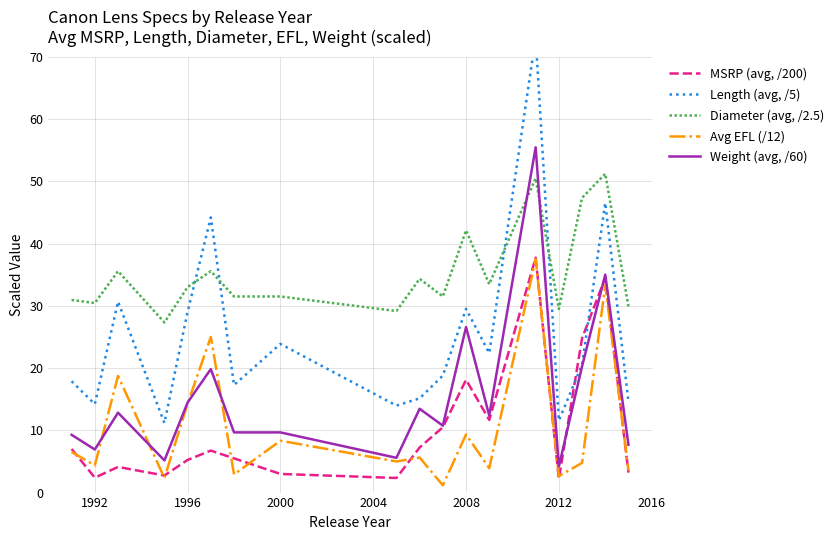

How many interior local peaks does the Diameter (avg, /2.5) series have?

6